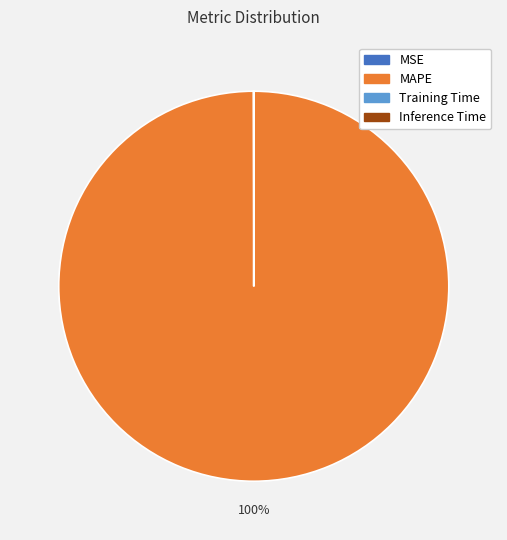

What percentage is the MAPE slice, to the nearest percent?

100%